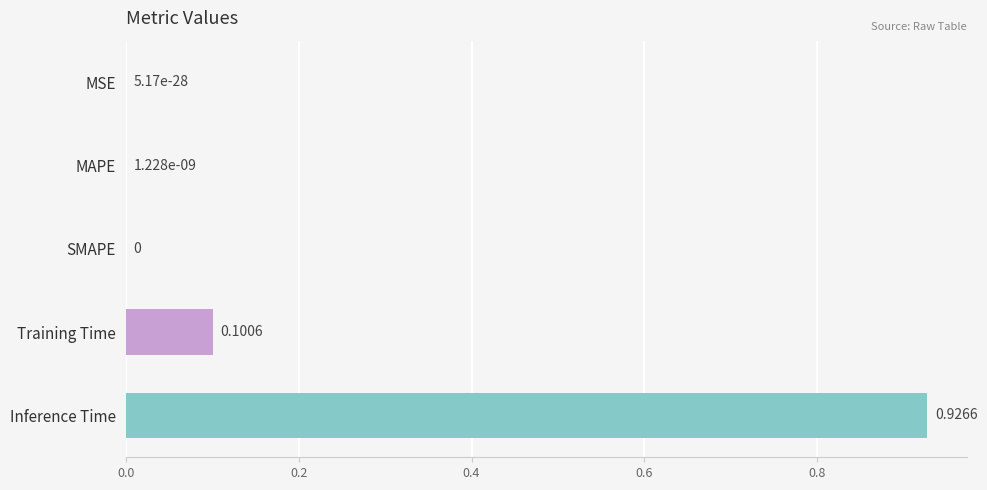

Between MSE and Inference Time, which is larger?

Inference Time